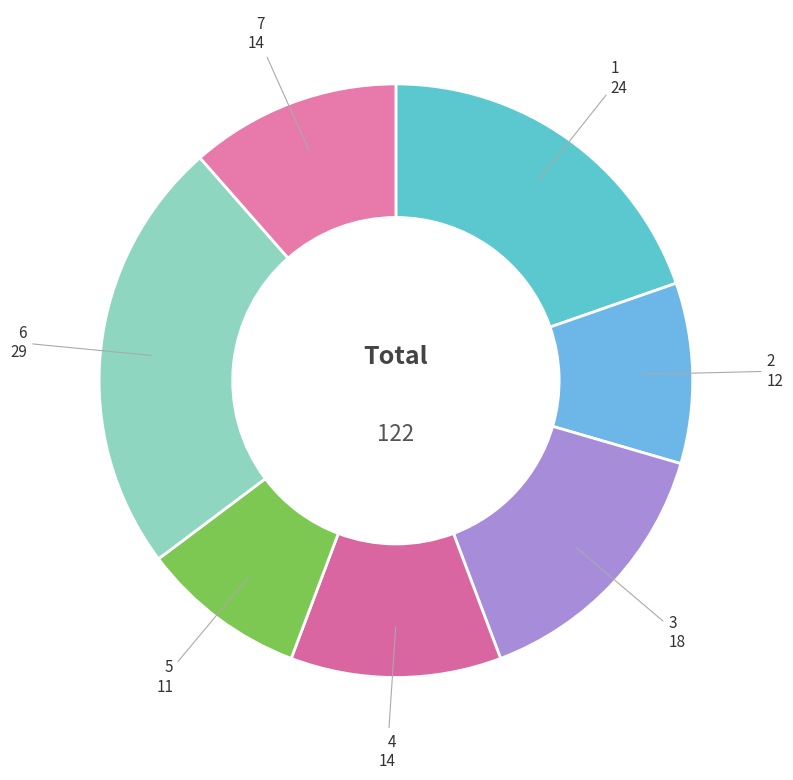

How many segments does this pie chart have?

7